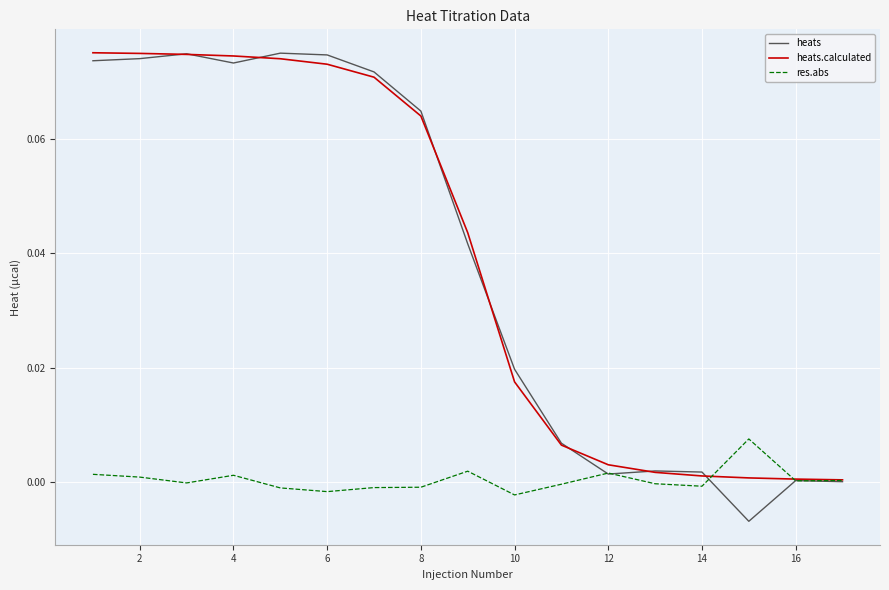

True or false: heats has a value of 0.0 at 2.

False